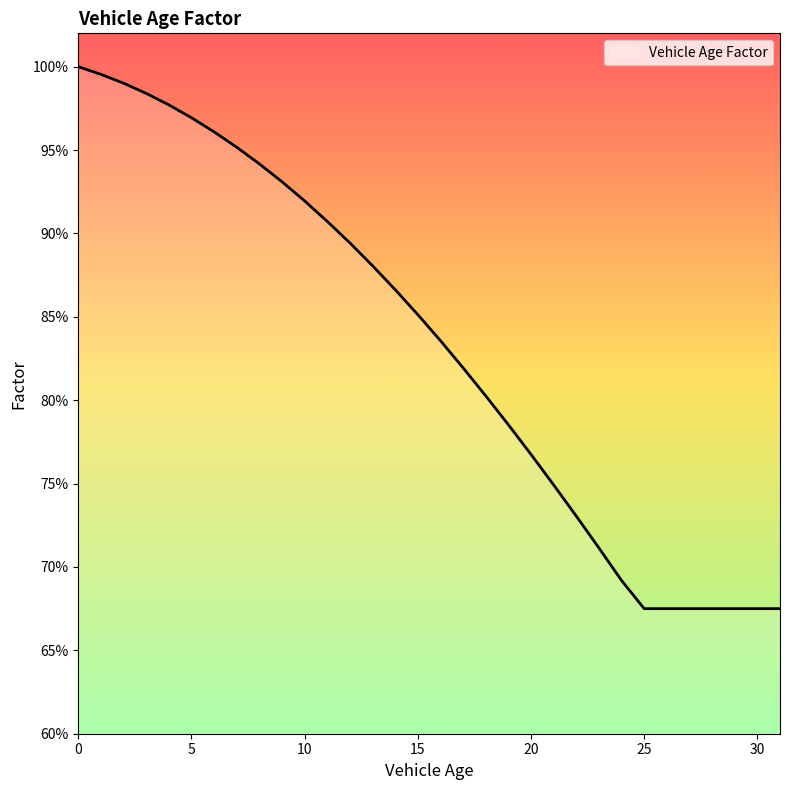

Reading right to left, list all the values displayed in this chart.

31=0.7	30=0.7	29=0.7	28=0.7	27=0.7	26=0.7	25=0.7	24=0.7	23=0.7	22=0.7	21=0.7	20=0.8	19=0.8	18=0.8	17=0.8	16=0.8	15=0.9	14=0.9	13=0.9	12=0.9	11=0.9	10=0.9	9=0.9	8=0.9	7=1.0	6=1.0	5=1.0	4=1.0	3=1.0	2=1.0	1=1.0	0=1.0